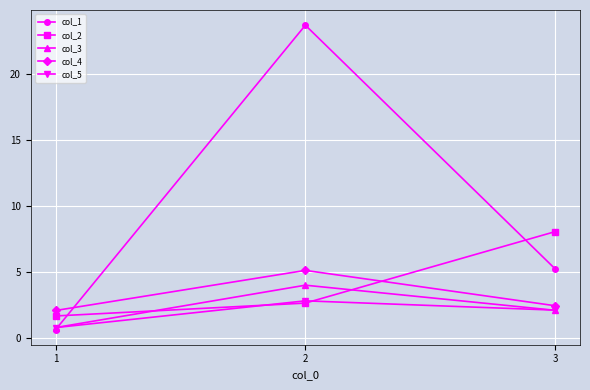

Reading left to right, transcribe all the data shown in this chart.

col_1: 0.6	23.7	5.2
col_2: 1.7	2.6	8.1
col_3: 0.8	4.0	2.1
col_4: 2.1	5.1	2.4
col_5: 0.8	2.8	2.1